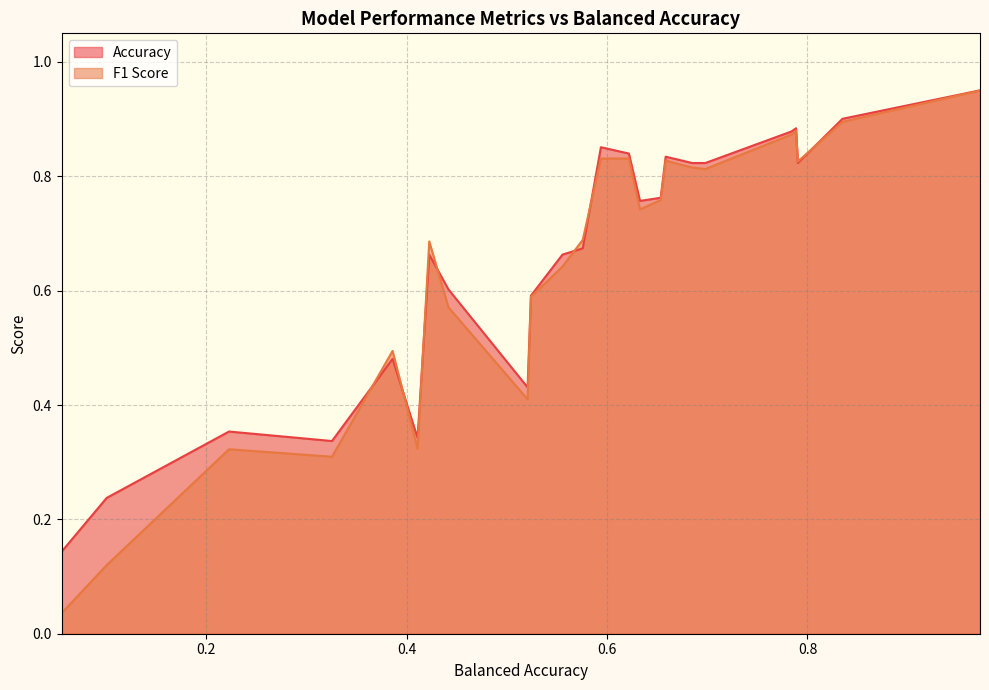

How many categories are shown in the chart?

26